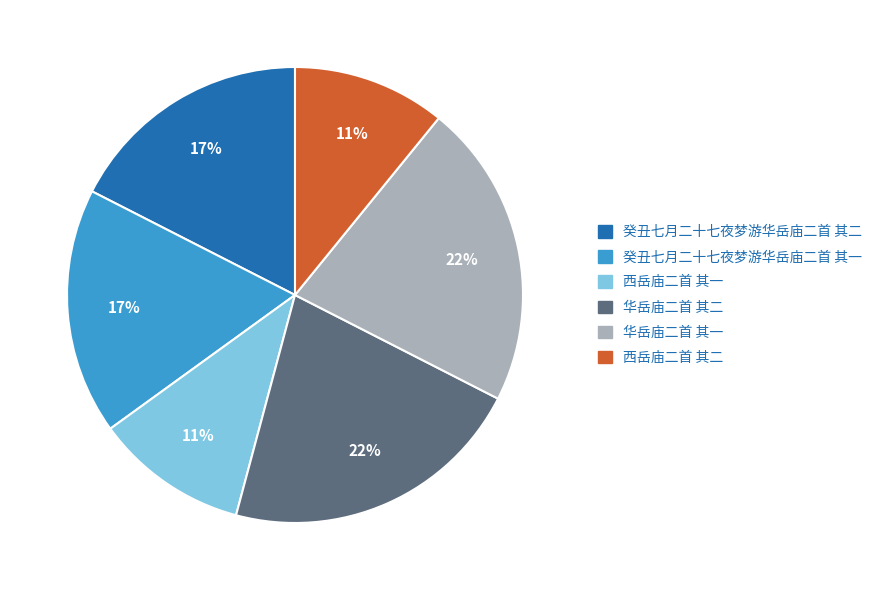

The 西岳庙二首 其二 slice represents 3% of the pie. True or false?

False